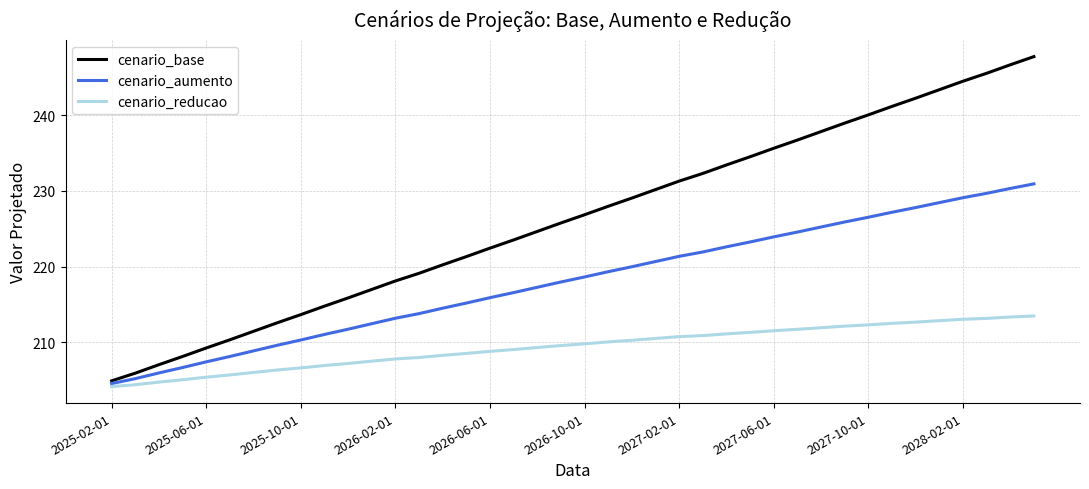

Which series has the largest range (max minus min)?

cenario_base